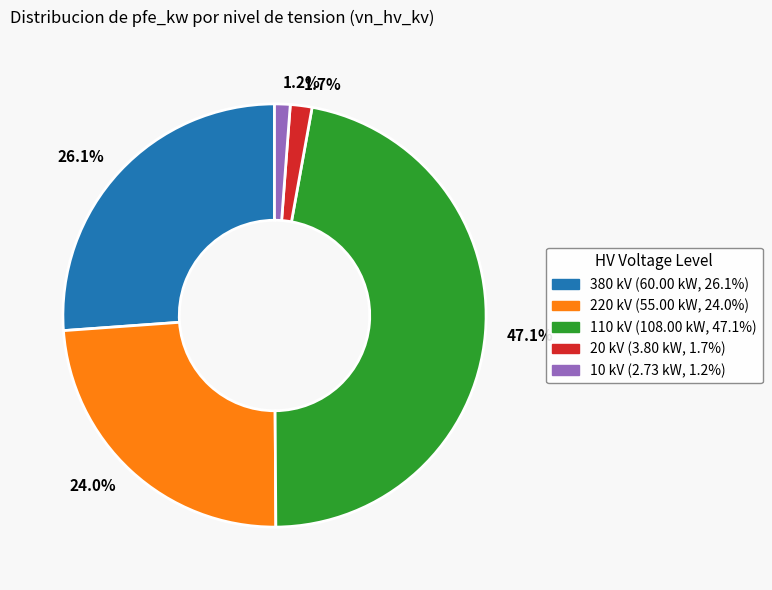

Is there any slice that represents more than half of the pie?

No